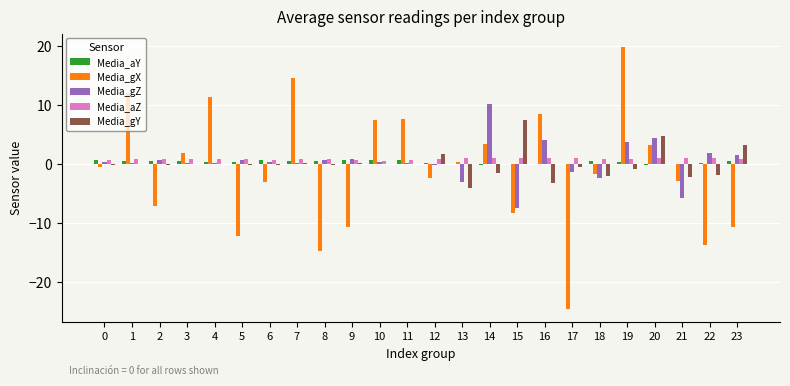

At which category is the sum across all series the highest?

19